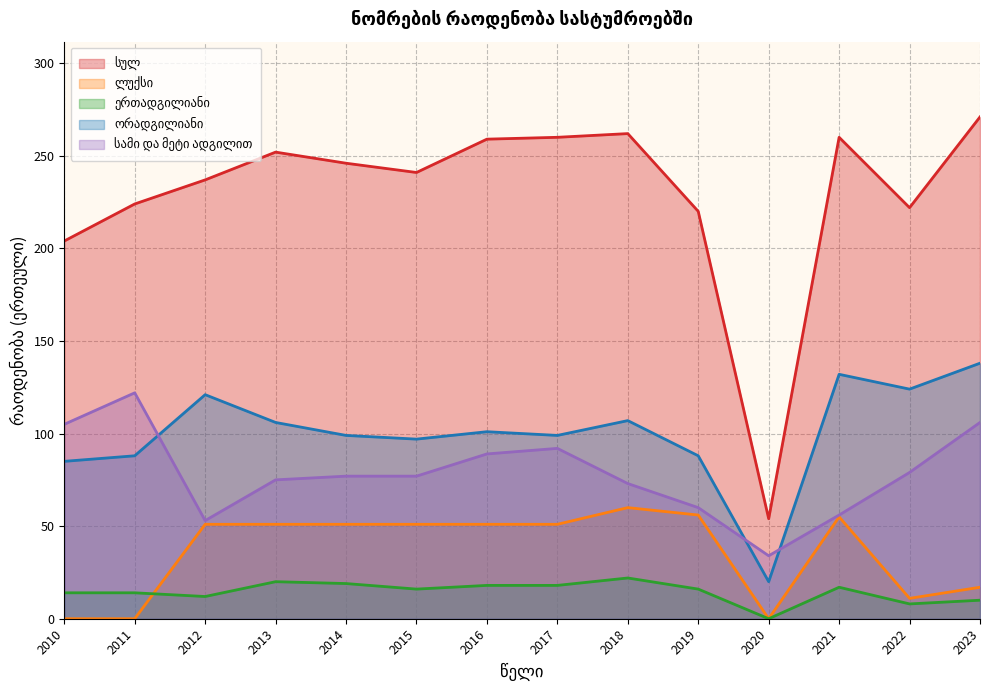

Where is the first local minimum for სულ?

2015